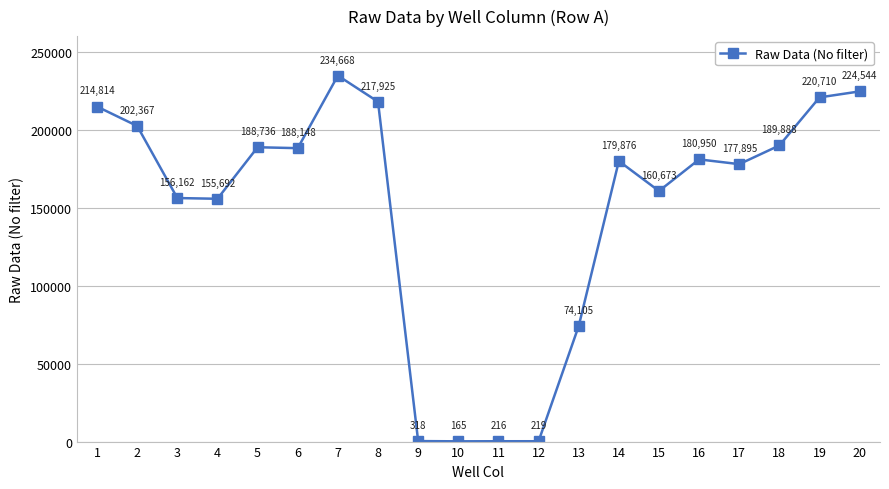

Where is the first local maximum?

5